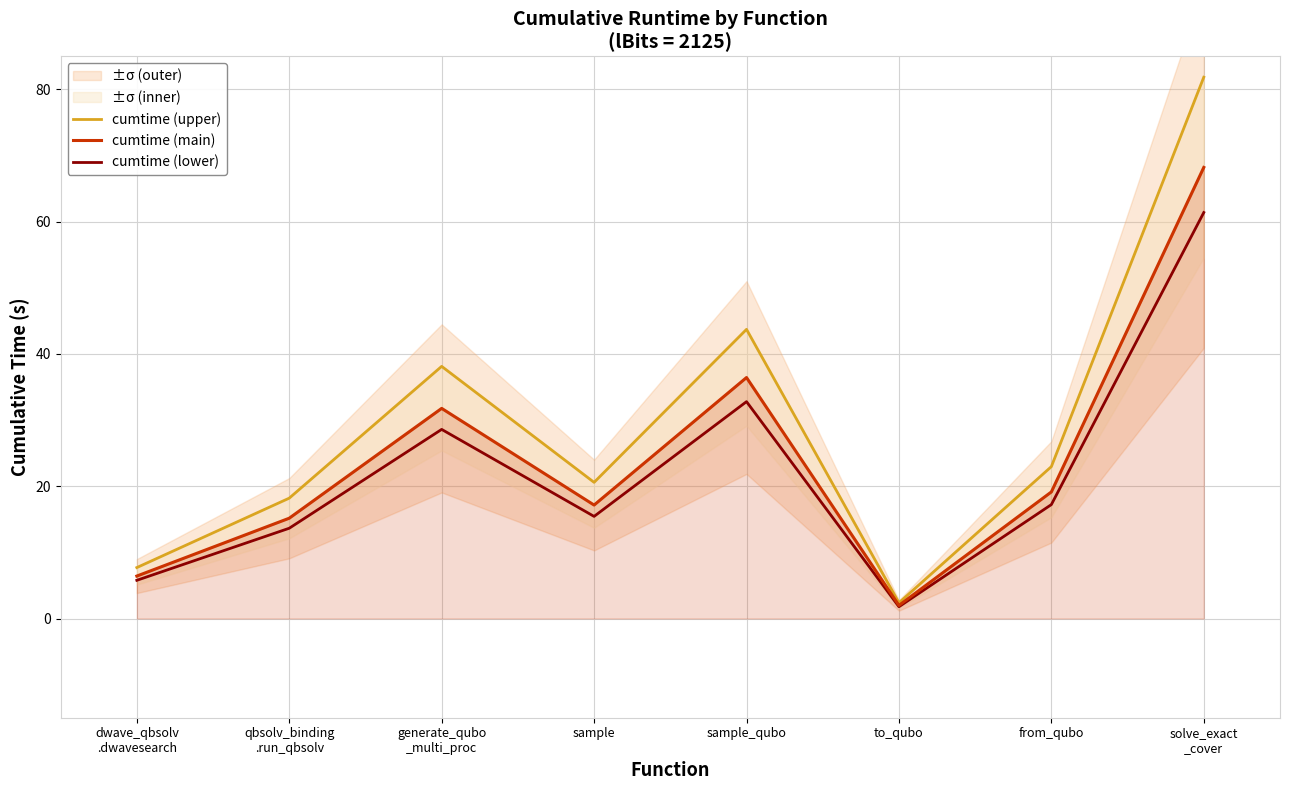

True or false: cumtime (main) and cumtime (upper) cross at least once.

False